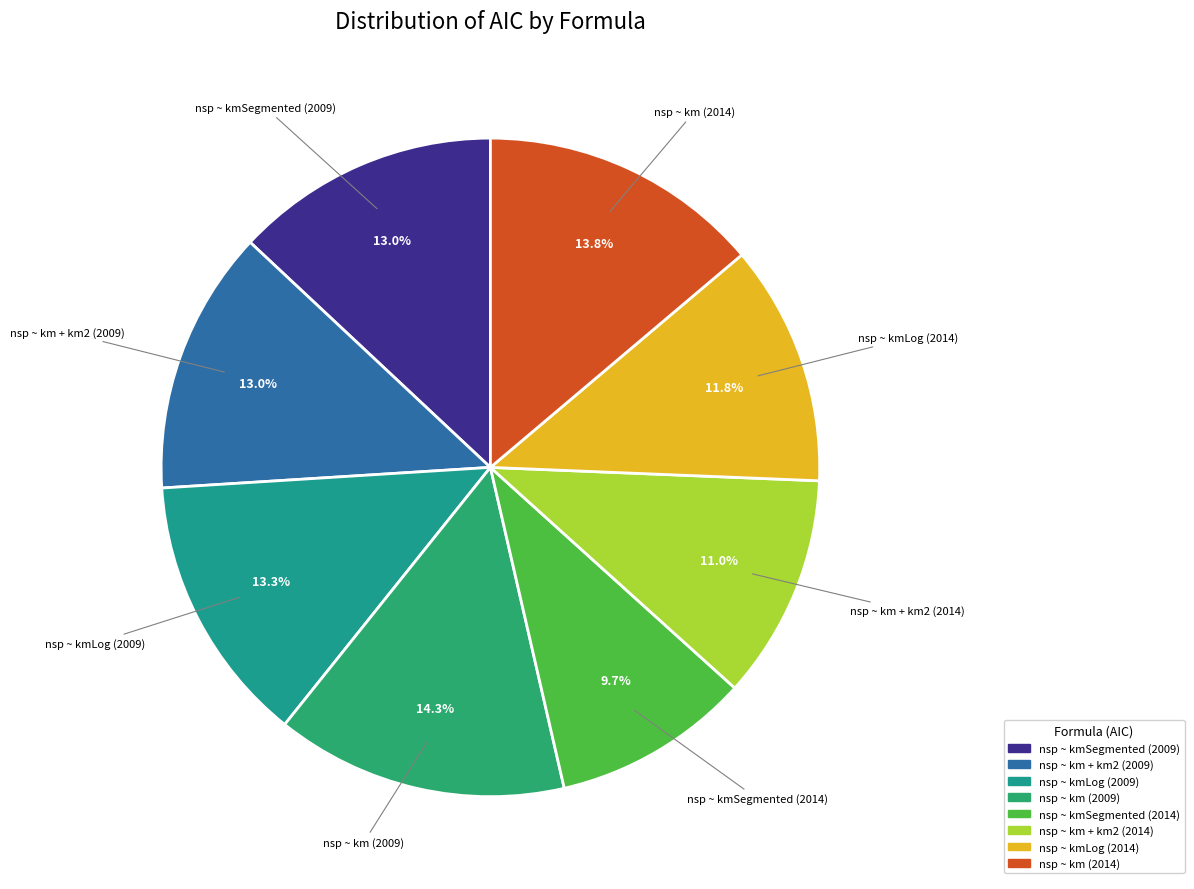

How many slices are in this pie chart?

8